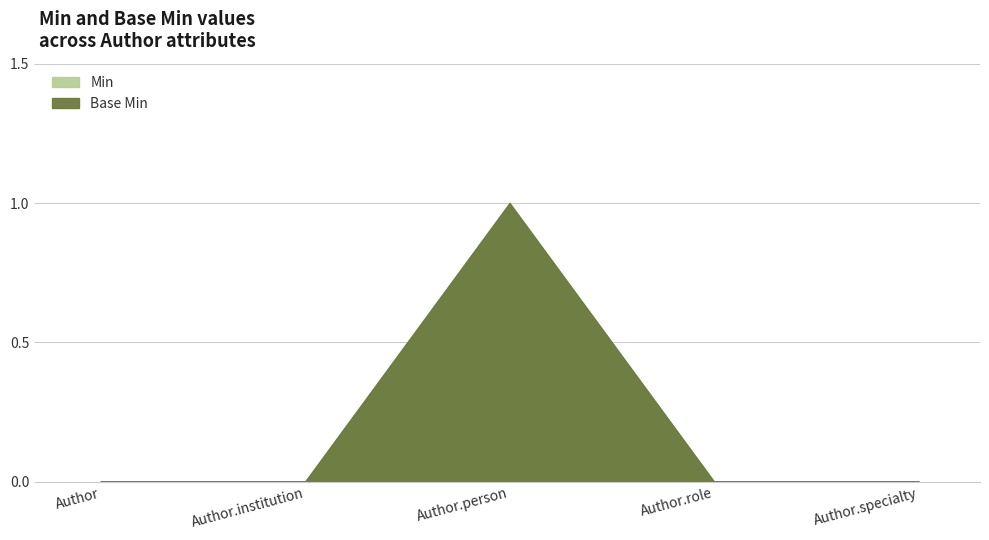

Which series changed the most between Author and Author.person?

Base Min